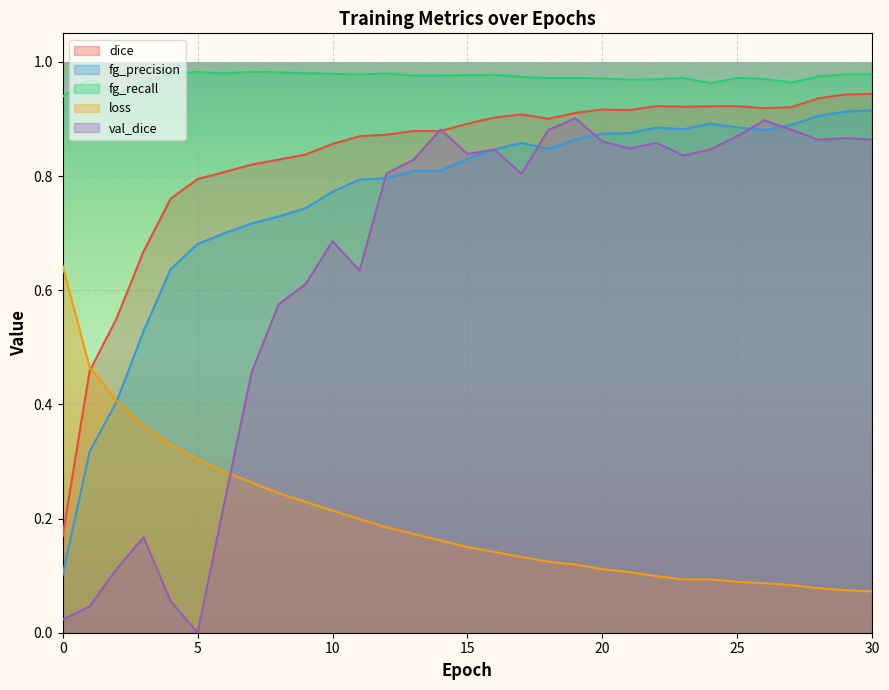

What is the sum of all fg_precision values?

23.6